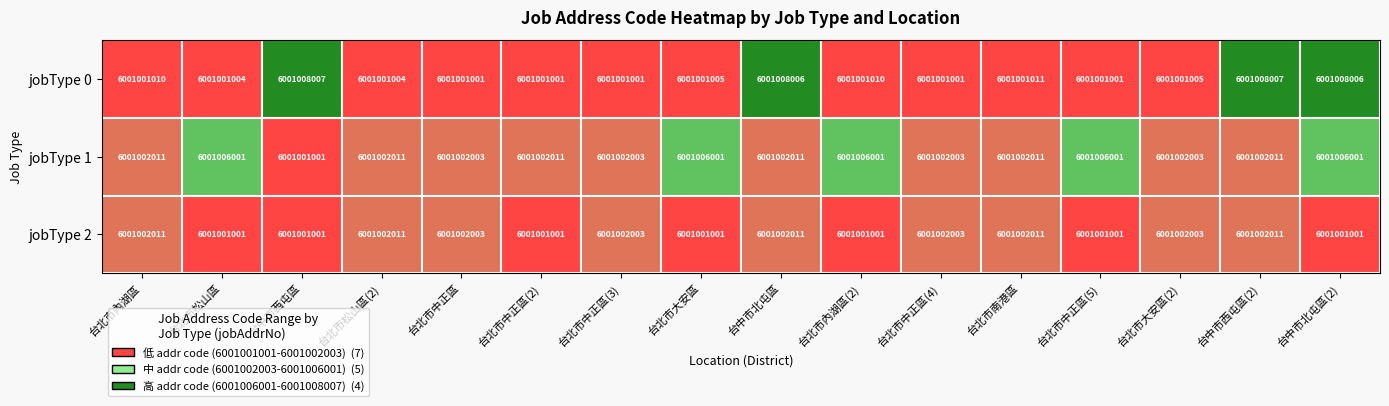

True or false: jobType 1 has a value of 6001002011 at 台中市北屯區.

True